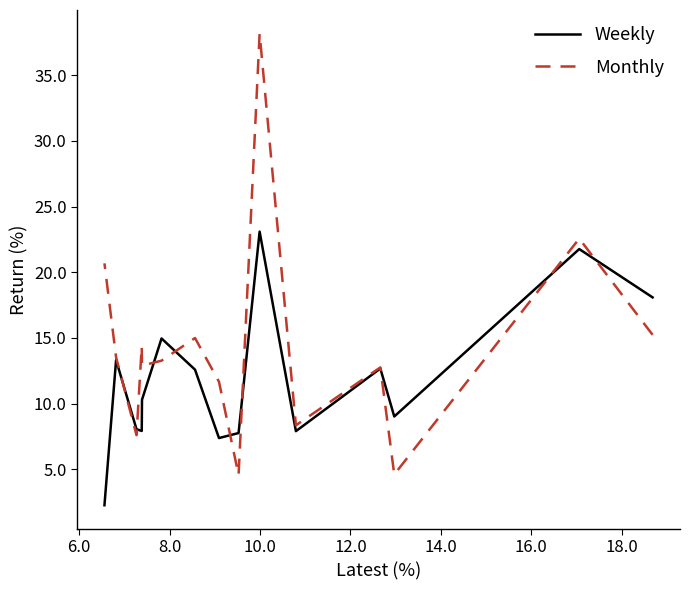

What is the average value of the Weekly series?

11.8